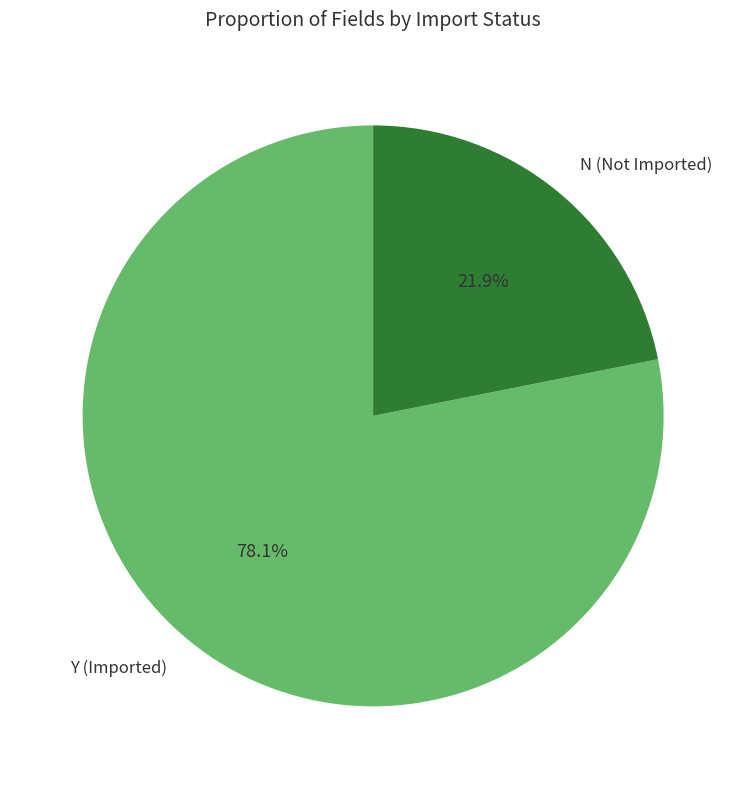

To the nearest percent, what is the difference between the Y and N slice percentages?

56%